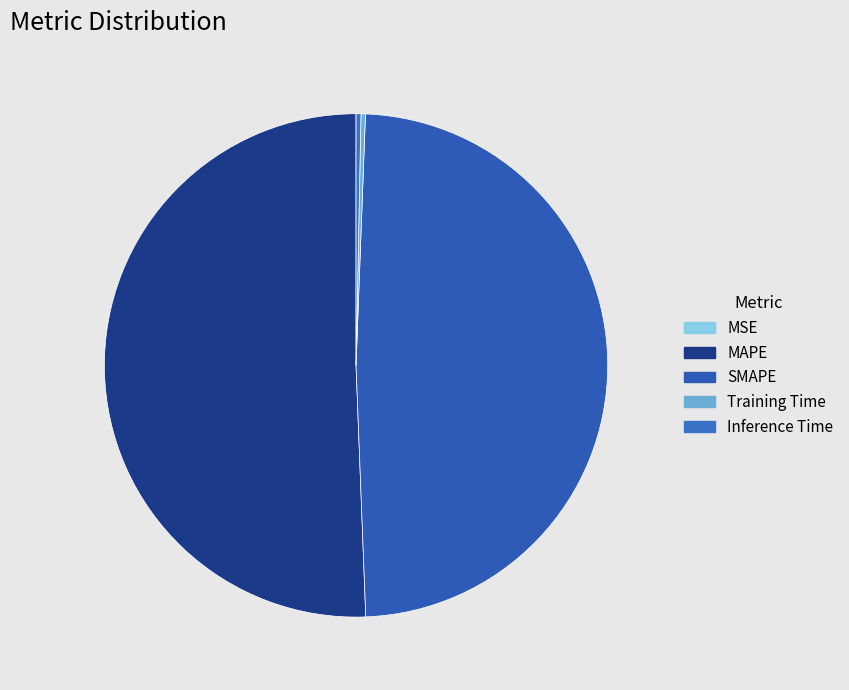

True or false: Training Time accounts for 0% of the total.

True